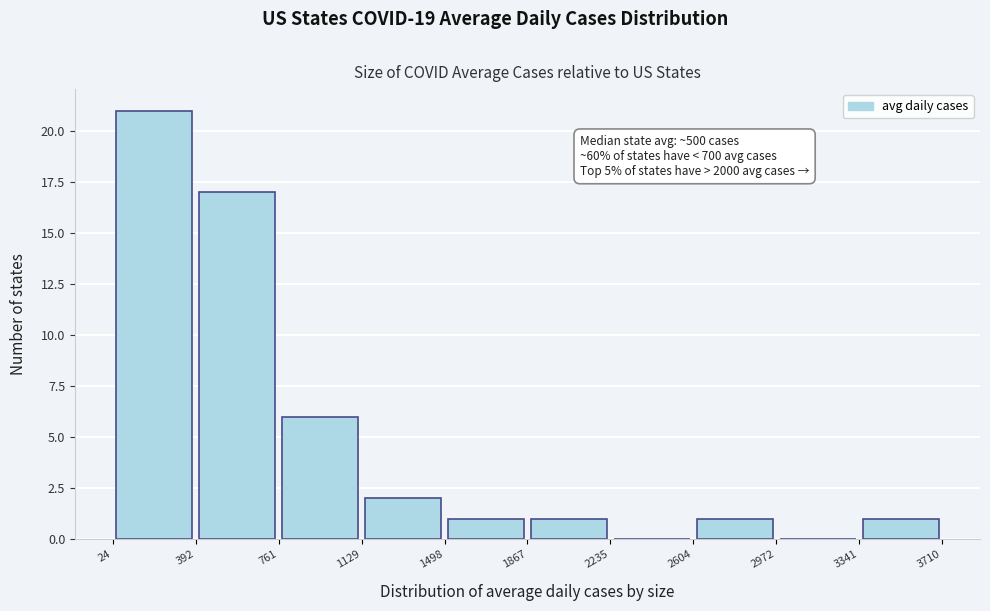

Which range on the x-axis has the tallest bar?

24 to 392